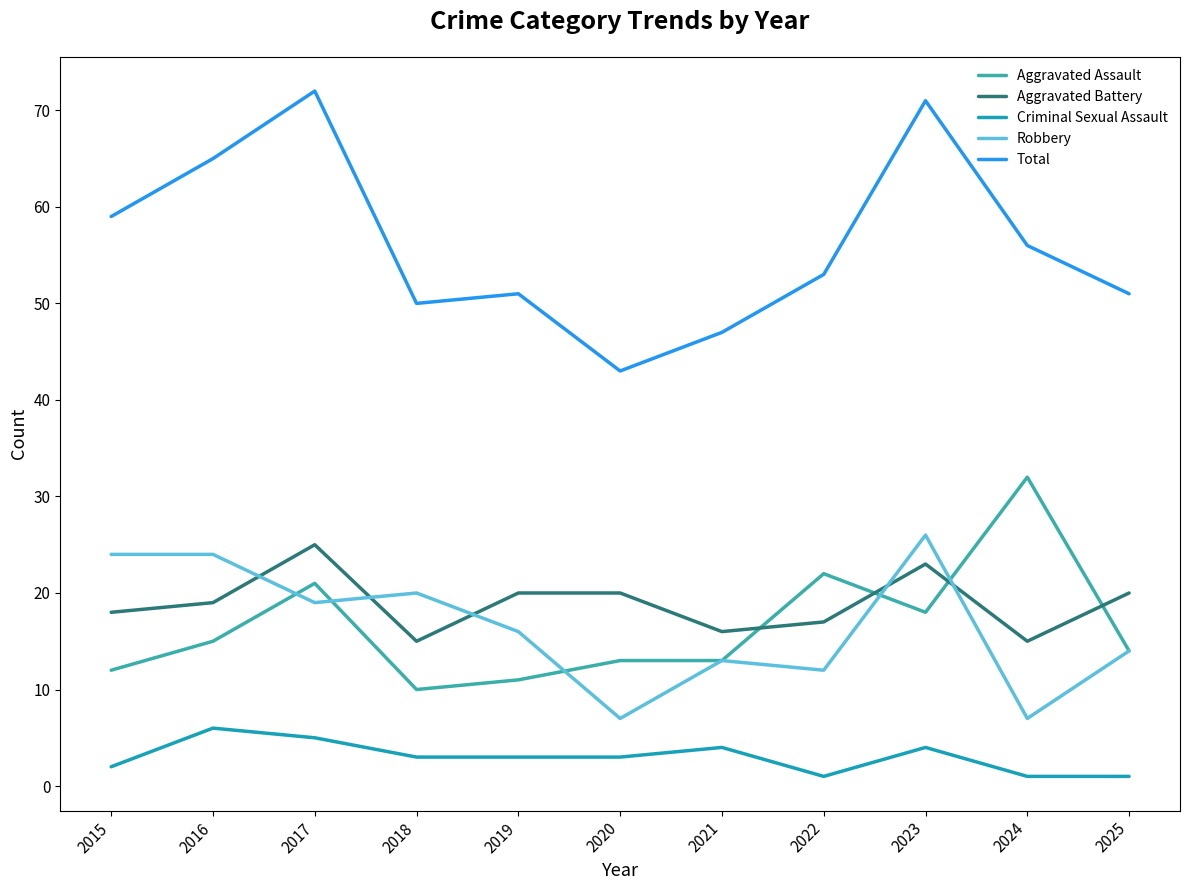

What is the lowest value of the Robbery series?

7